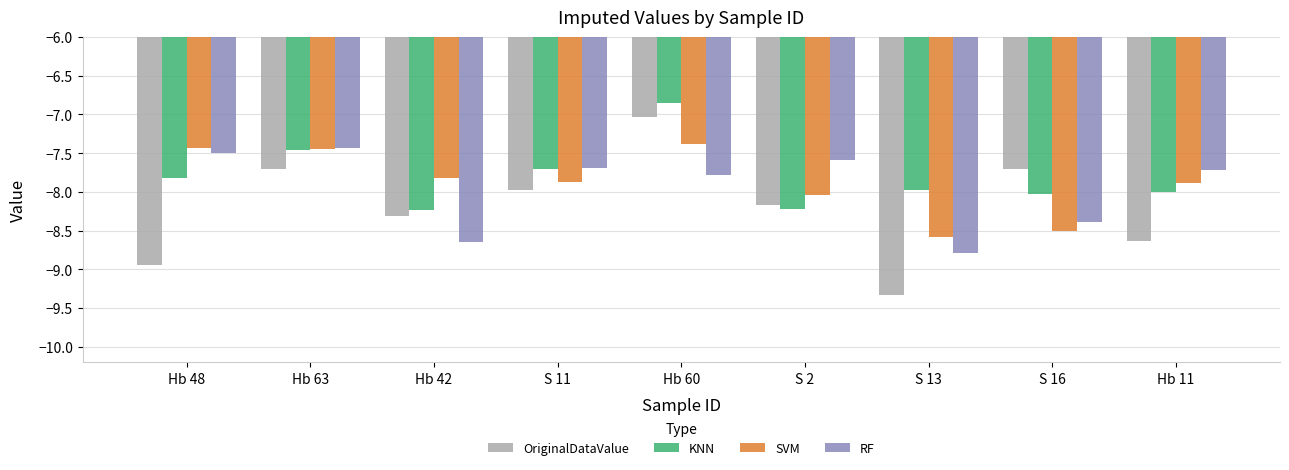

What is the maximum value for OriginalDataValue?

-7.0